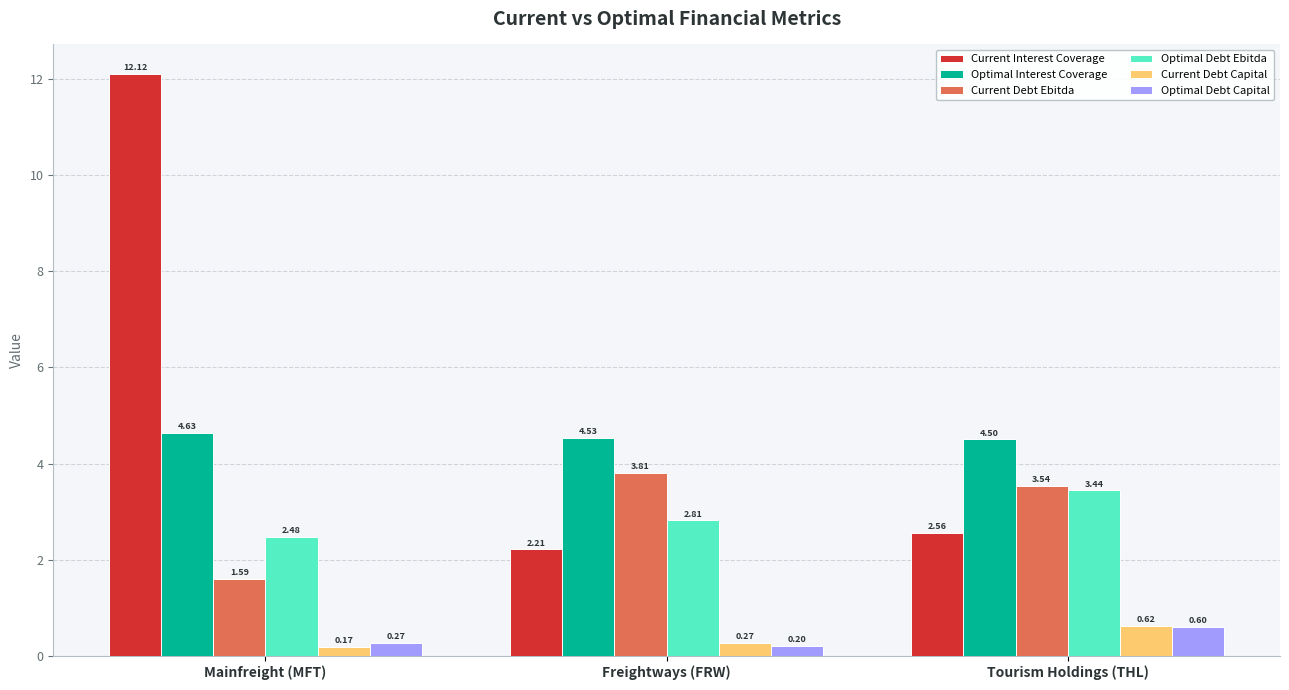

What is the difference between the highest and lowest values at Freightways (FRW)?

4.3